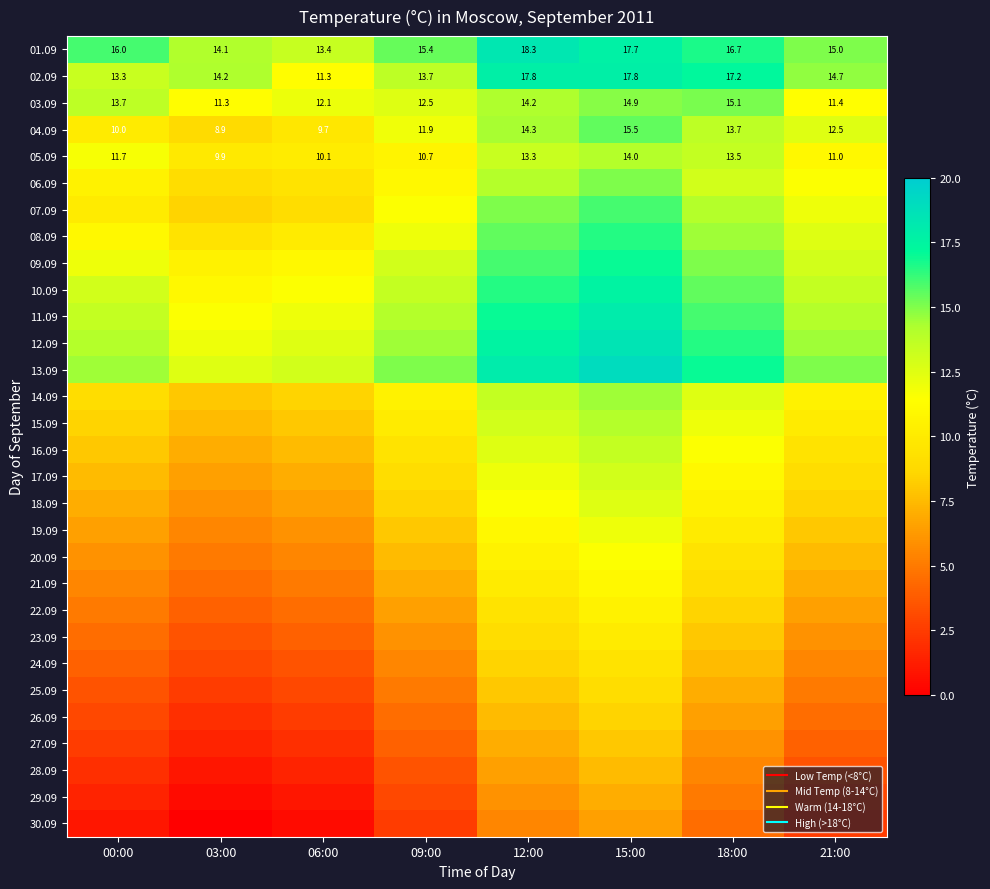

Rank the categories by 25.09 value from highest to lowest.

15:00, 12:00, 18:00, 09:00, 21:00, 00:00, 06:00, 03:00